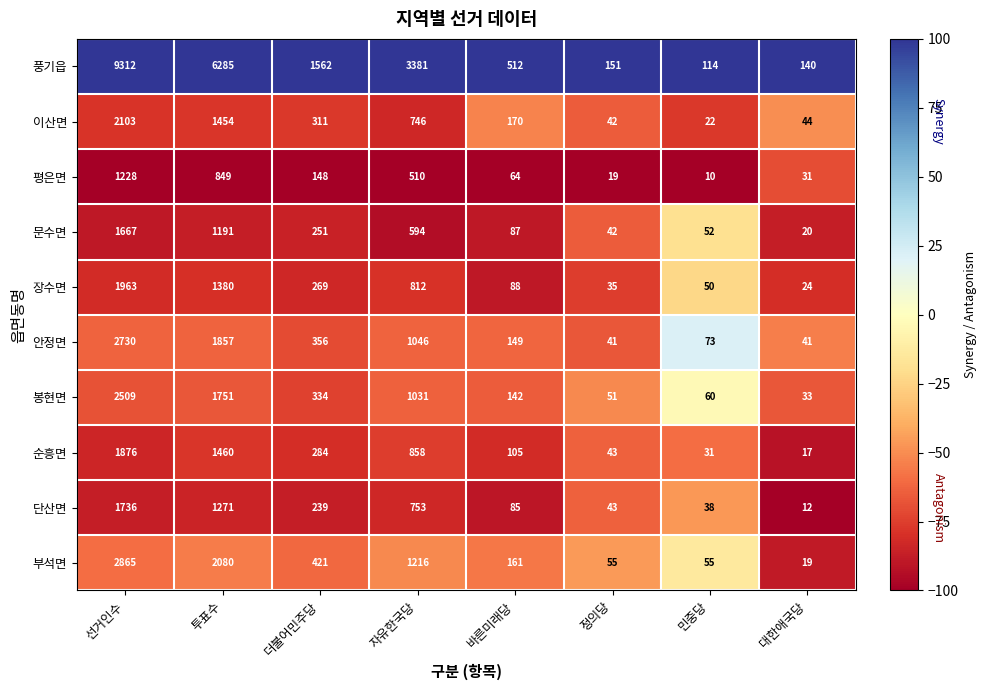

List the series in order of their peak value, highest first.

풍기읍, 부석면, 안정면, 봉현면, 이산면, 장수면, 순흥면, 단산면, 문수면, 평은면